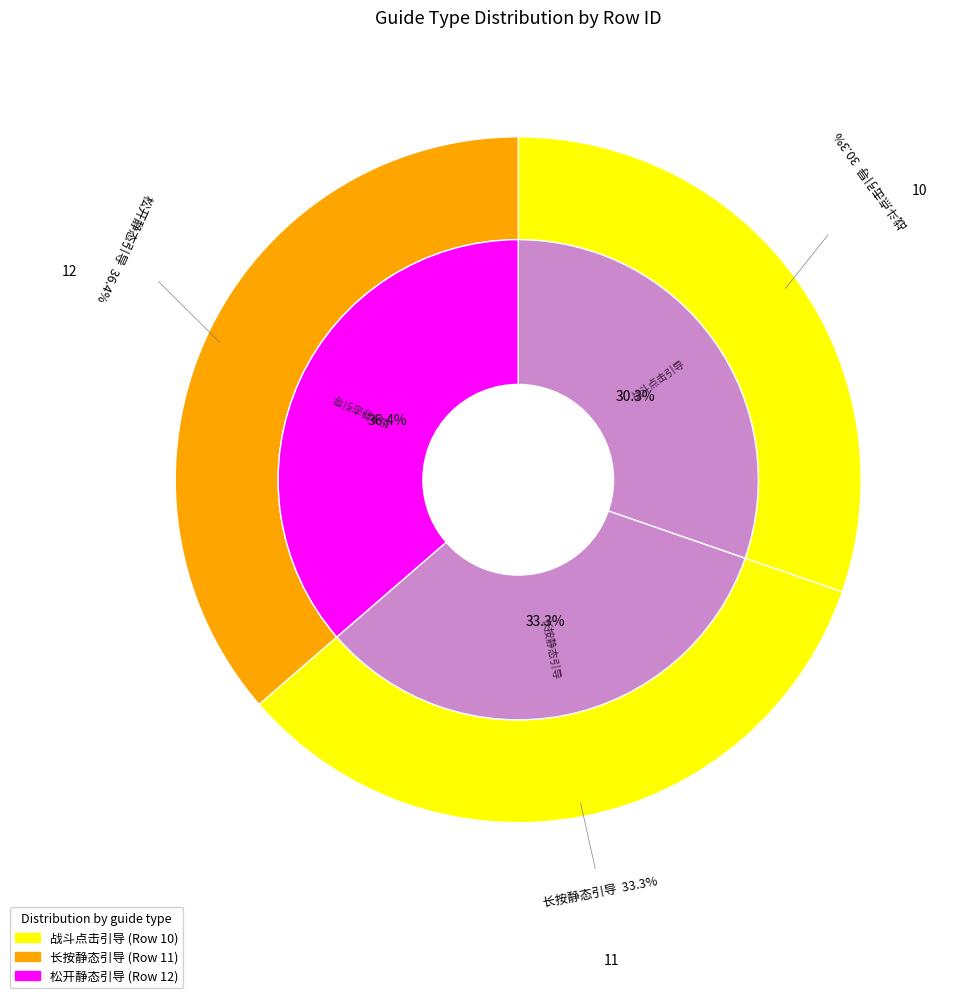

Does 松开静态引导 account for over 50% of the chart?

No